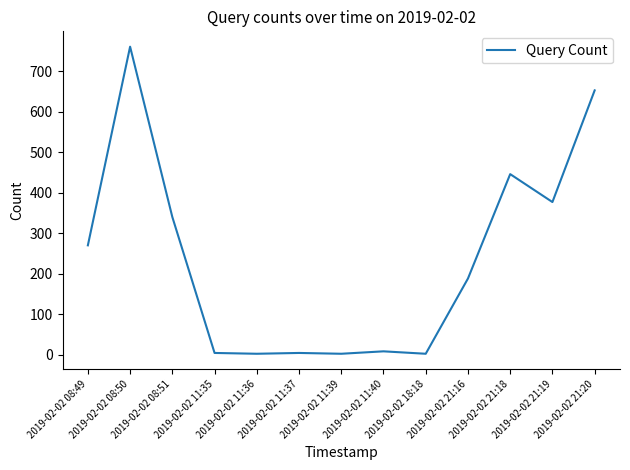

How many distinct data groups are displayed?

1